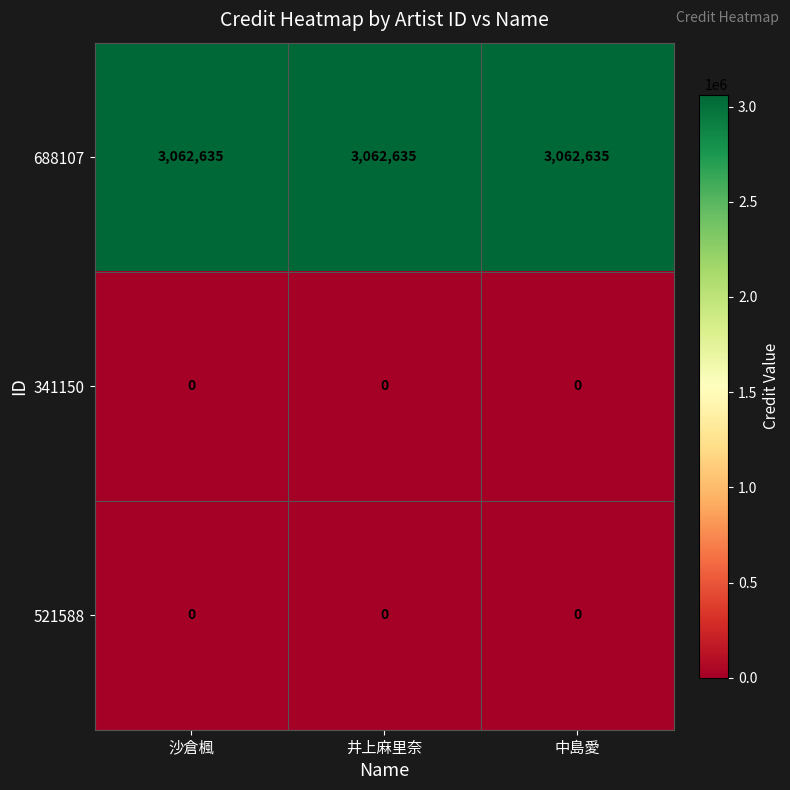

What is the spread (max minus min) of values at 沙倉楓?

3062635